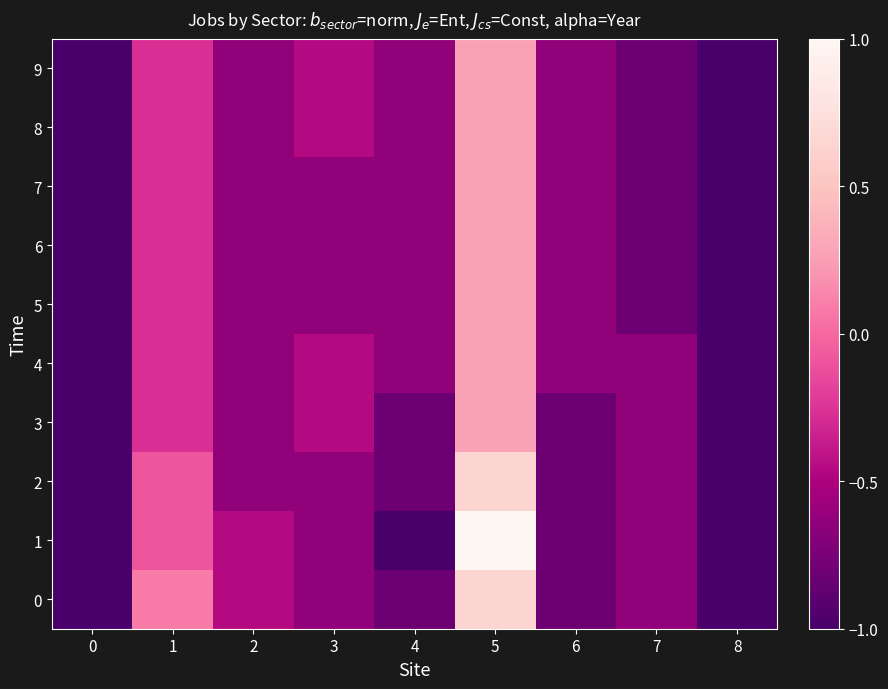

Which series has the largest range (max minus min)?

1